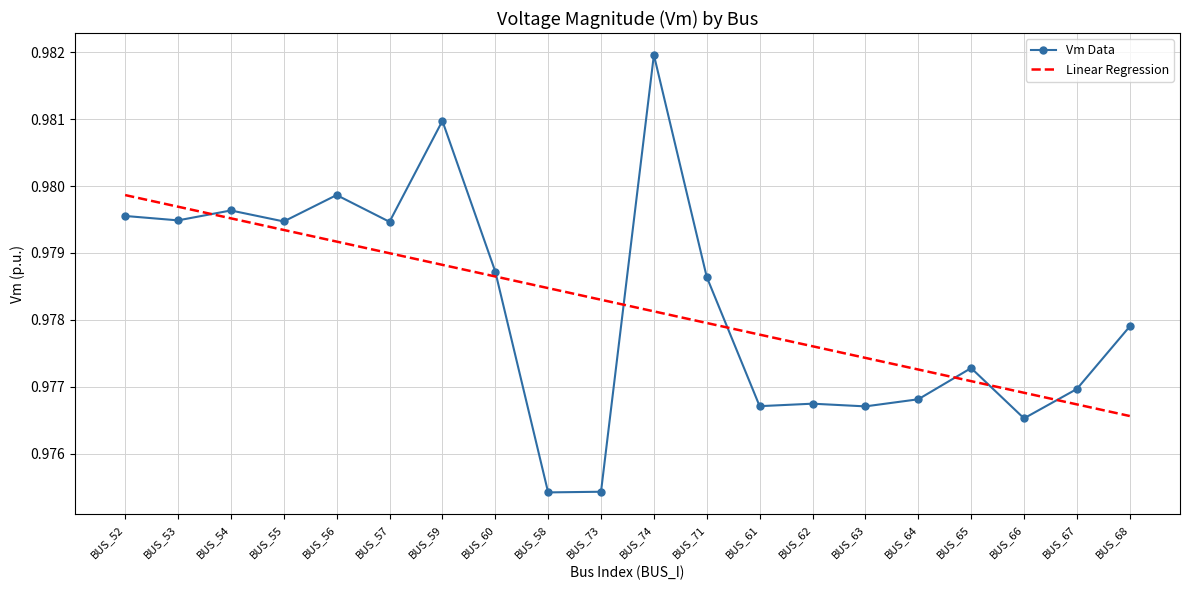

What position from the right is BUS_60?

13